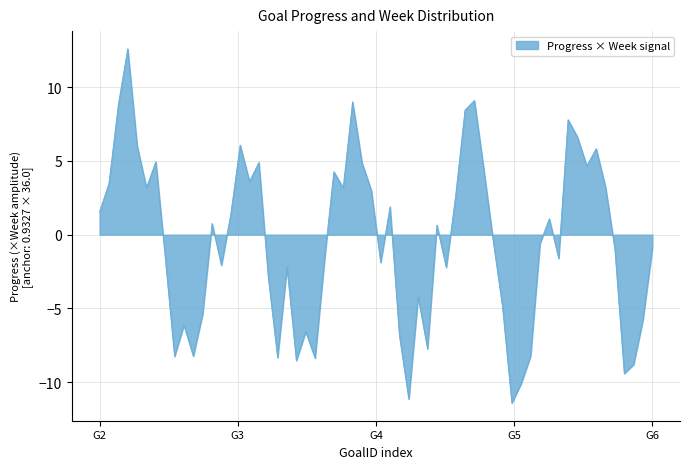

What is the maximum value shown in the chart?

12.6